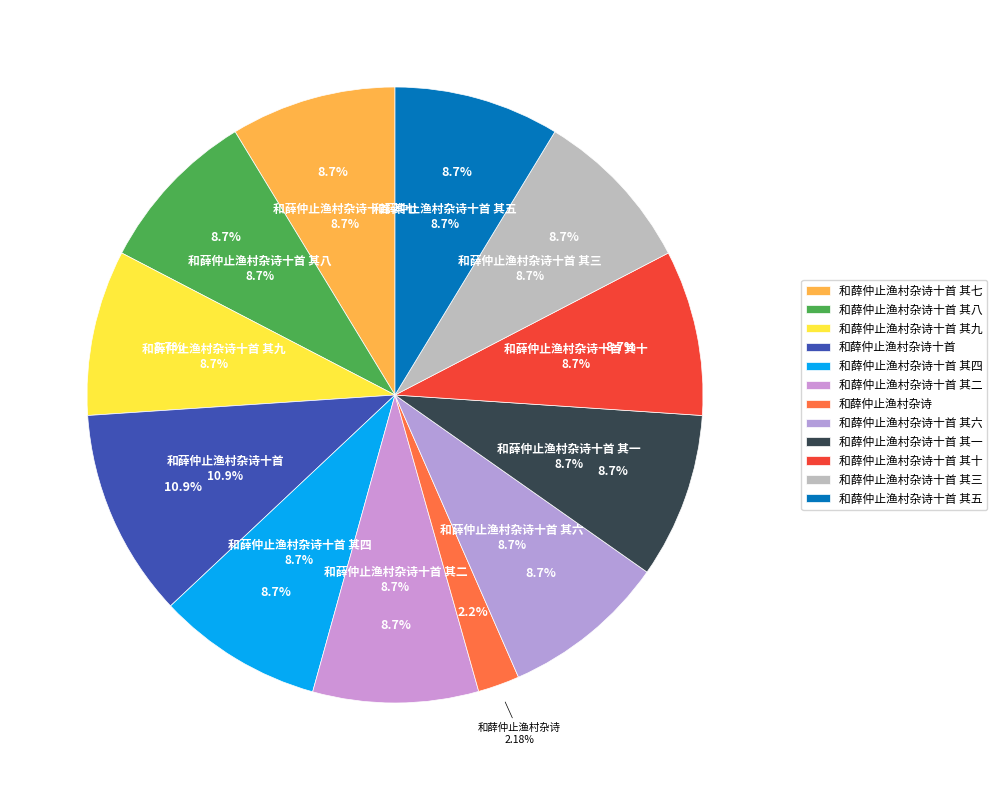

The 和薛仲止渔村杂诗十首 slice represents 1% of the pie. True or false?

False